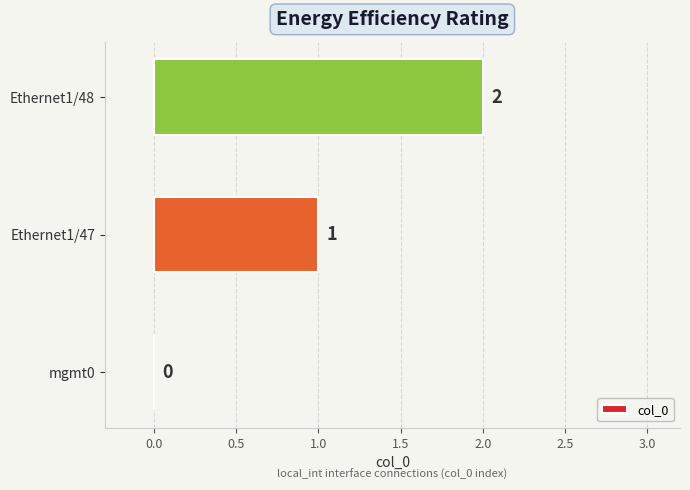

How many positive values are there?

2